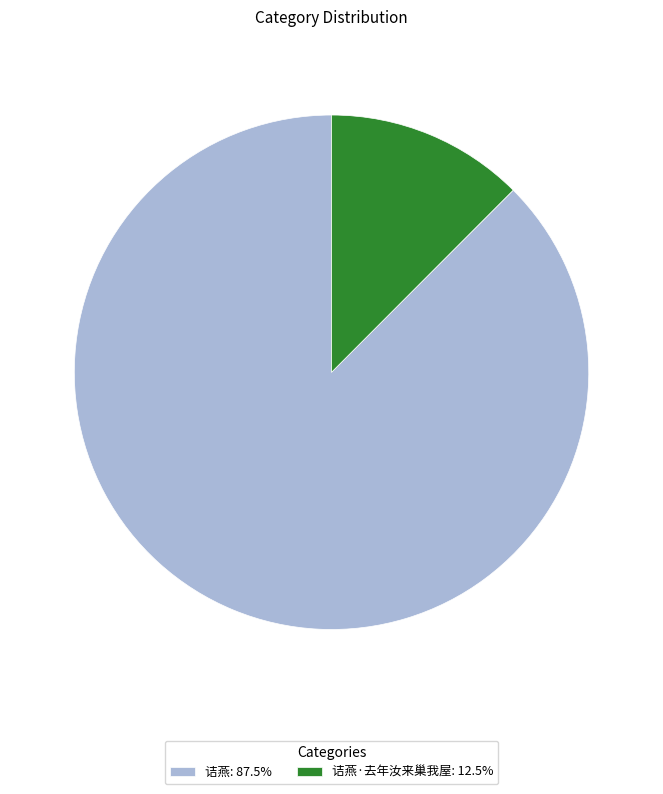

How many segments does this pie chart have?

2